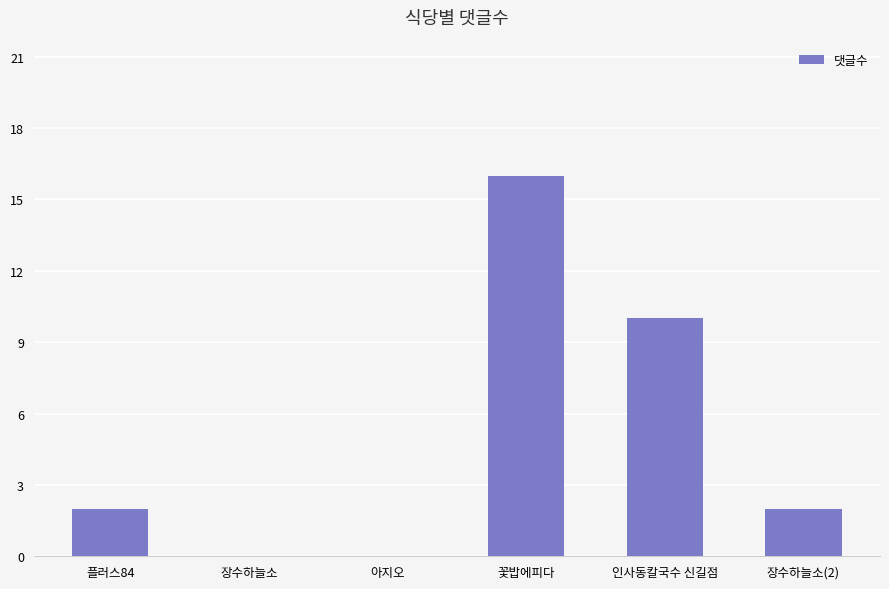

Where is the data nearest to the value 8?

인사동칼국수 신길점